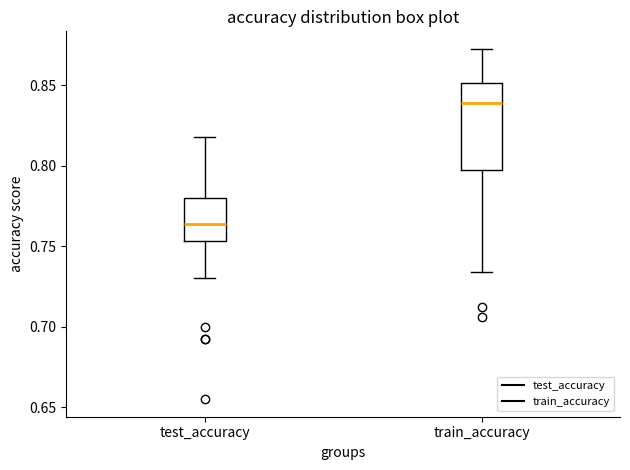

Where does the lower whisker of the box for train_accuracy end on the y-axis? The values are not printed on the chart, so give them approximately, as read against the axis.

0.735